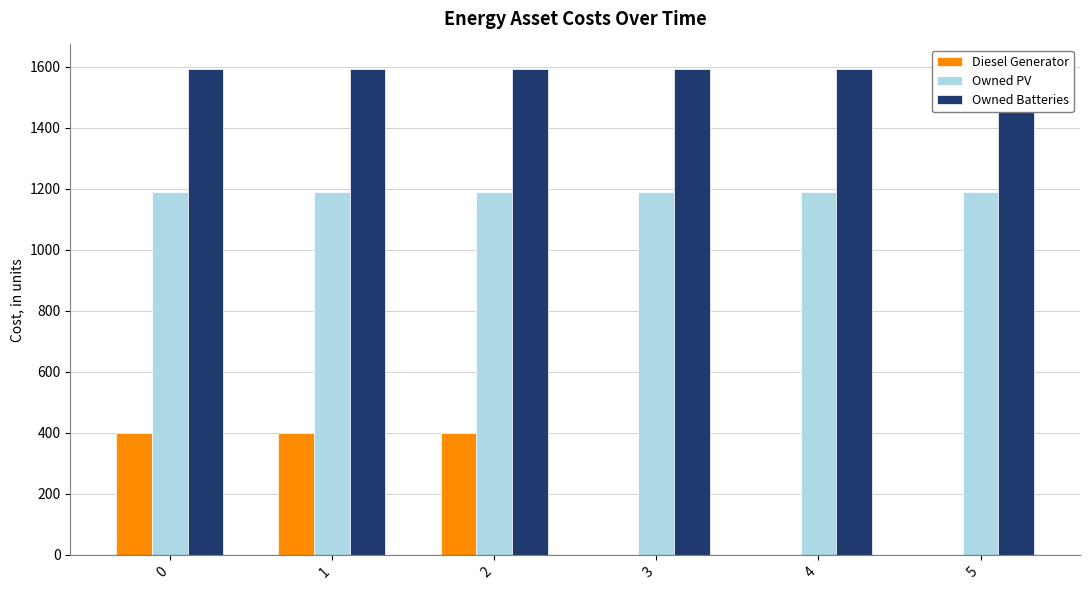

What is the total value across all series at 3?

2783